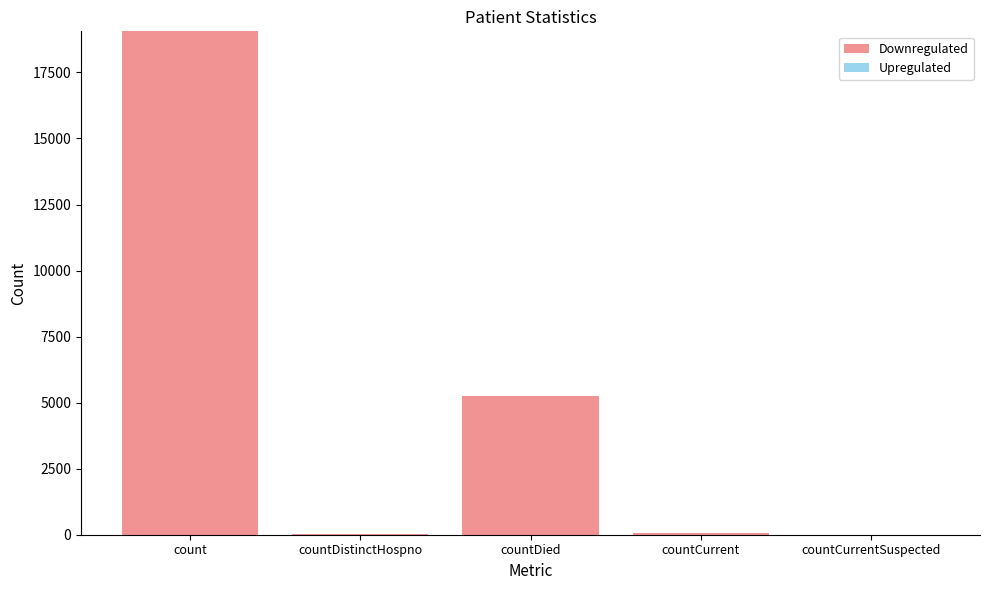

Where is the data nearest to the value 9528?

countDied